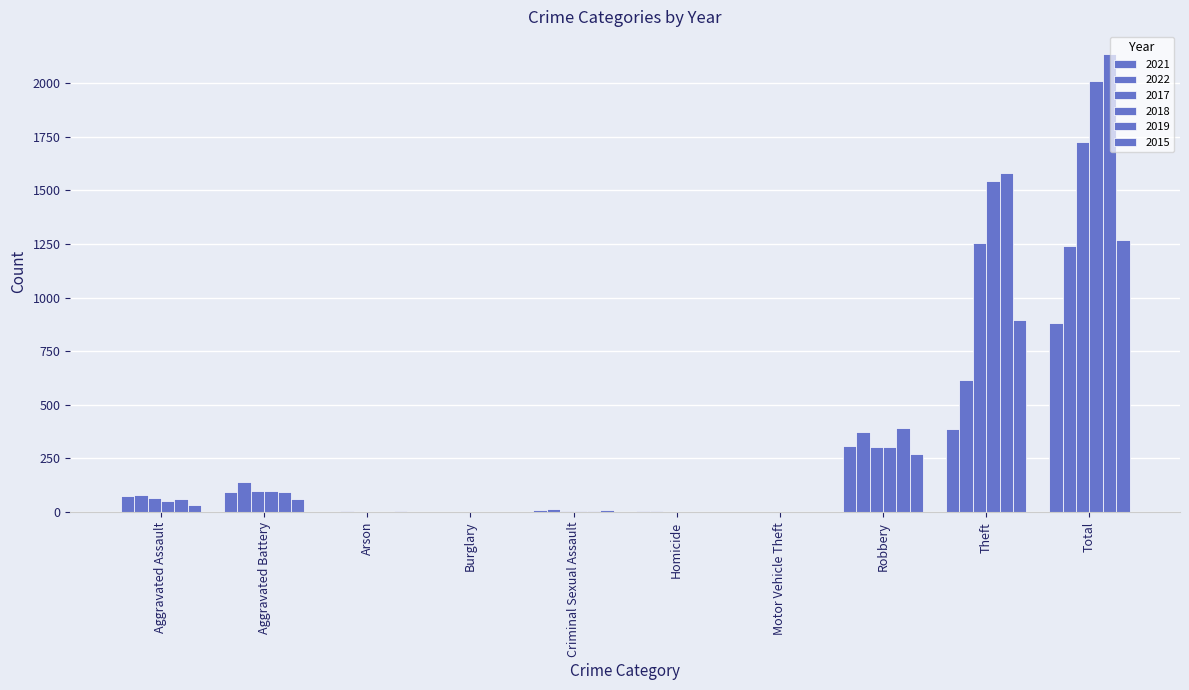

Are the bars horizontal?

No